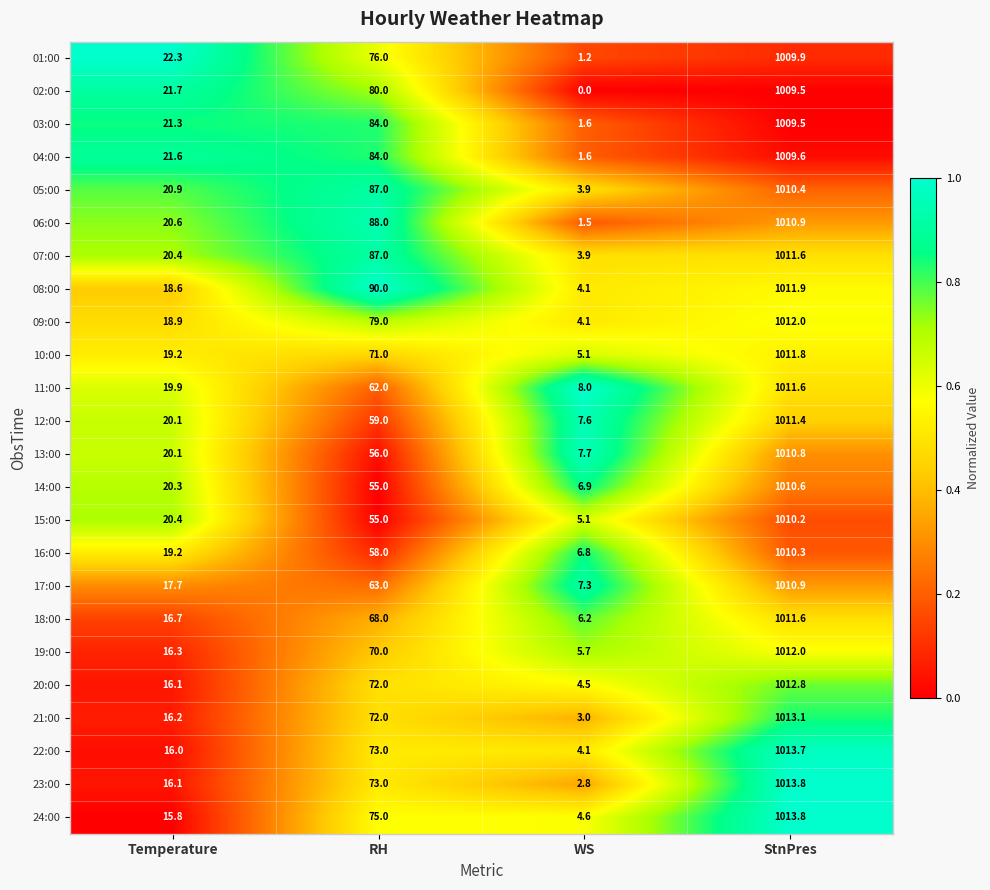

The 03:00 series shows 0.4 at WS. True or false?

False